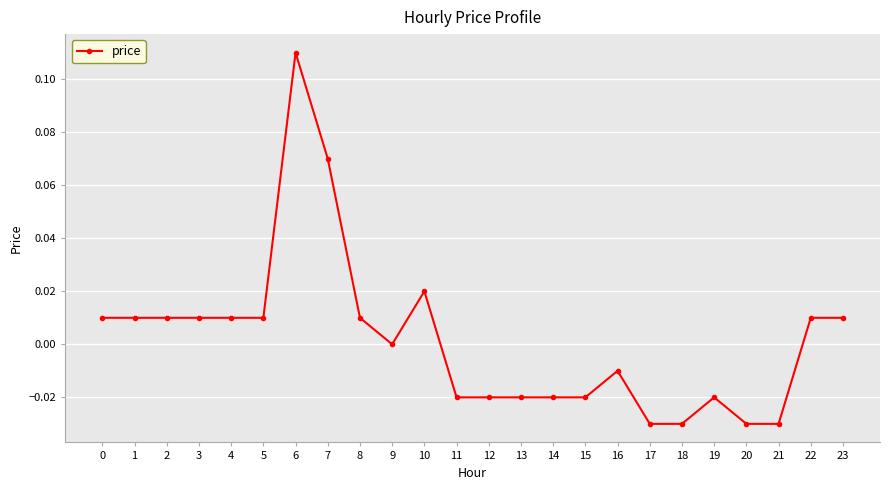

Between 17 and 13, which is larger?

13